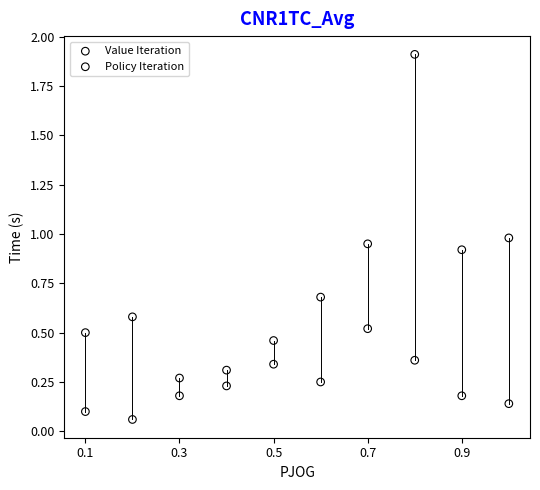

Which series has the largest Y range (max minus min)?

Value Iteration